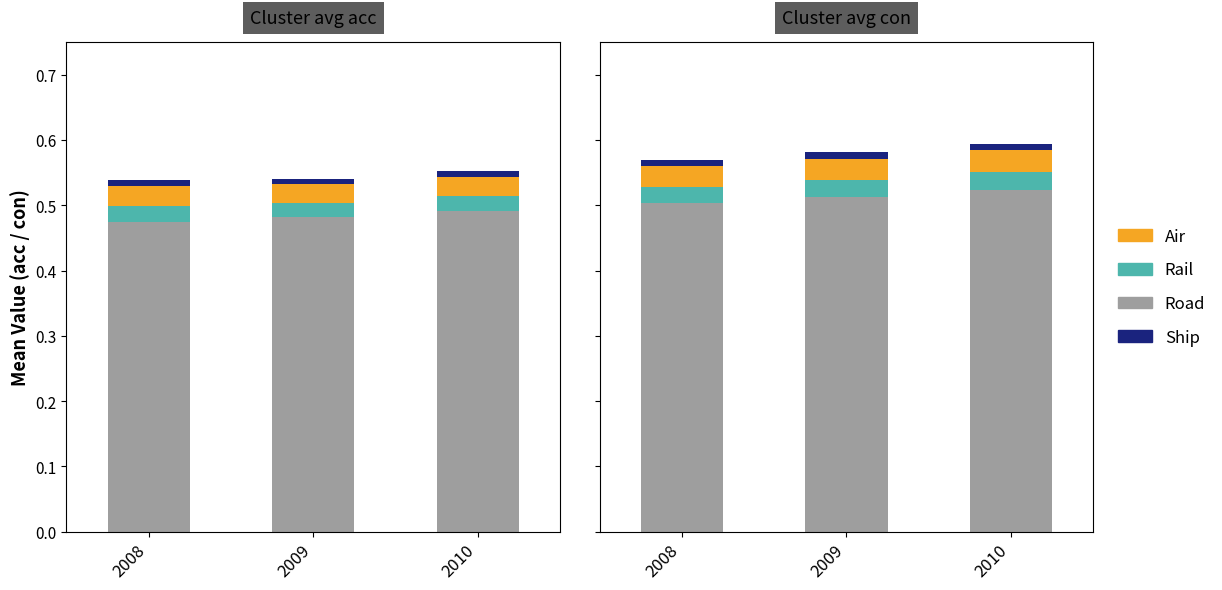

The Ship series shows 0.0 at 2009. True or false?

True